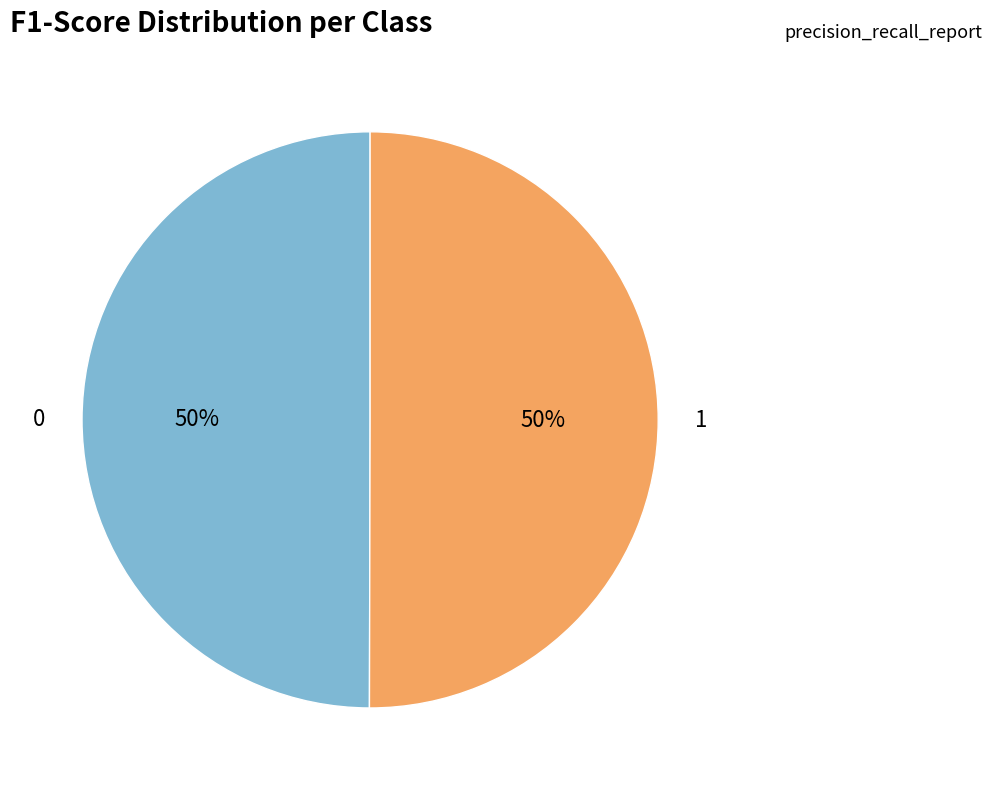

To the nearest percent, what is the average slice percentage?

50%